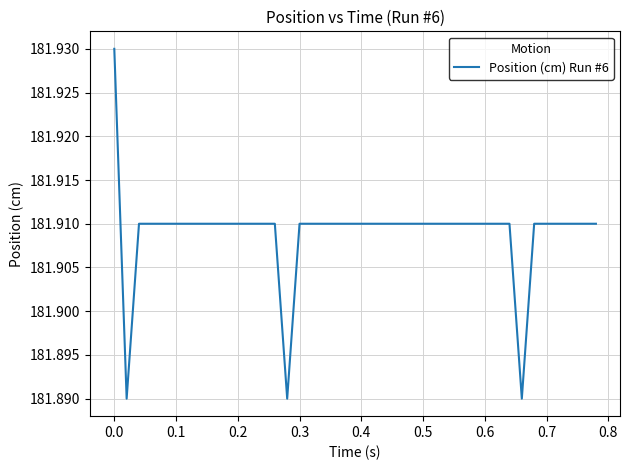

What is the average value?

181.9